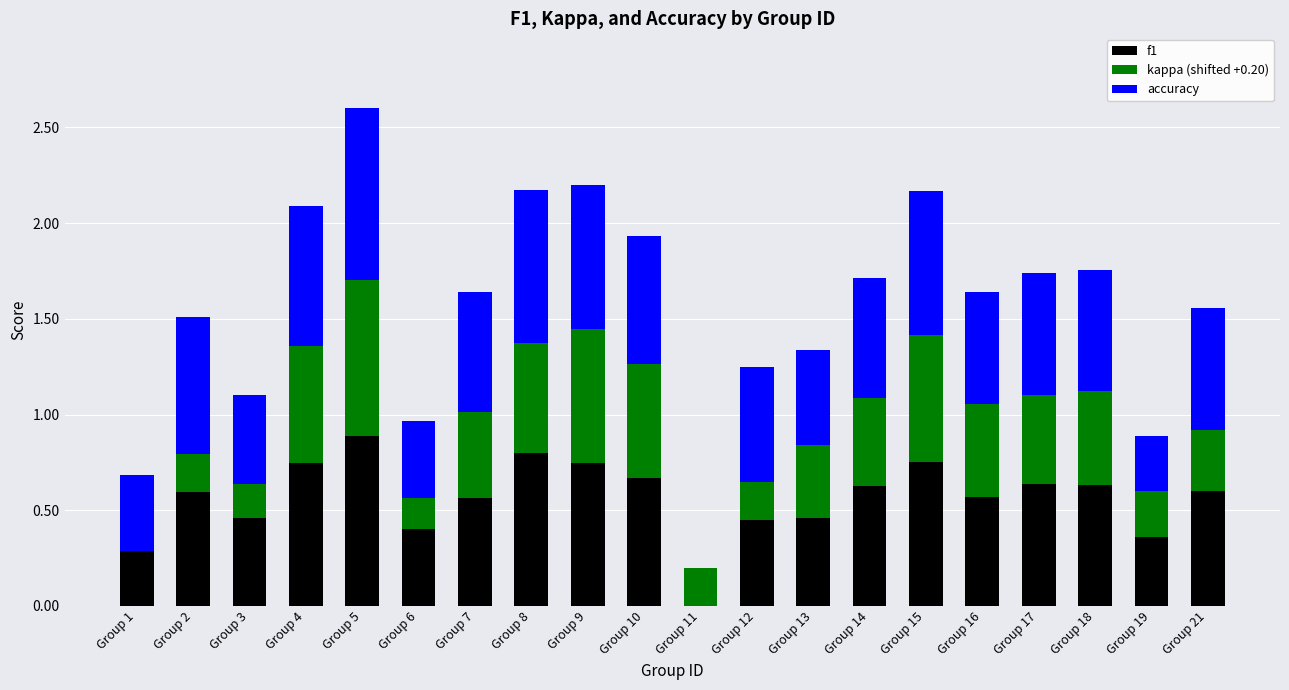

What is the total value across all series at Group 7?

1.6